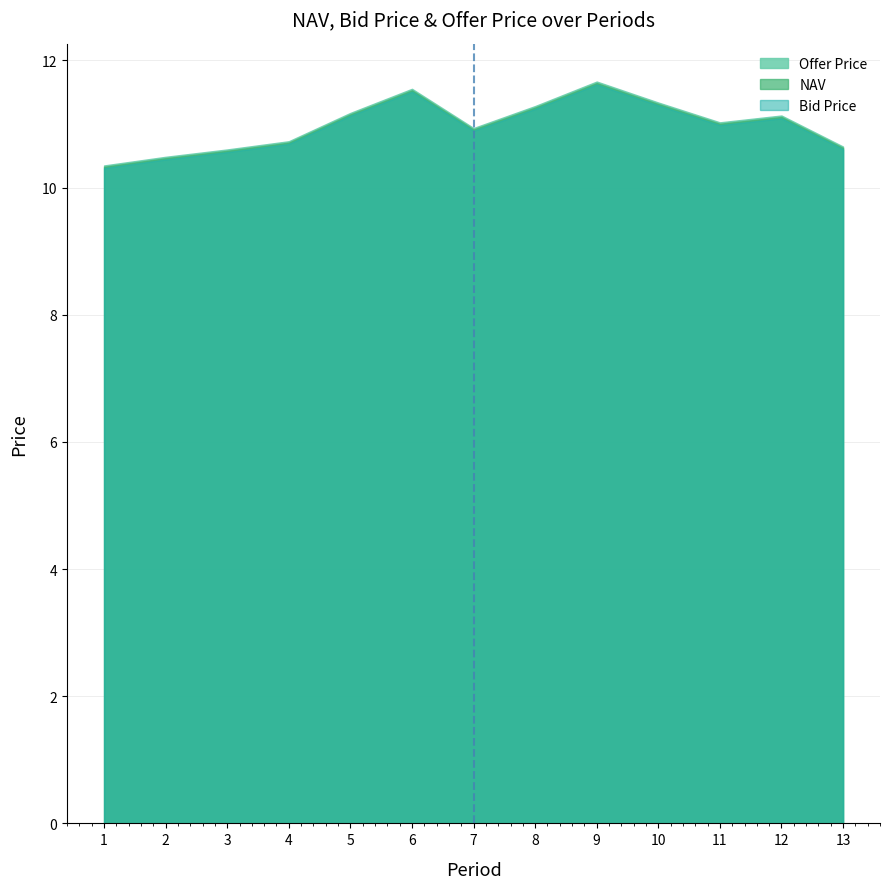

The value of NAV at 12 is 19.8. True or false?

False